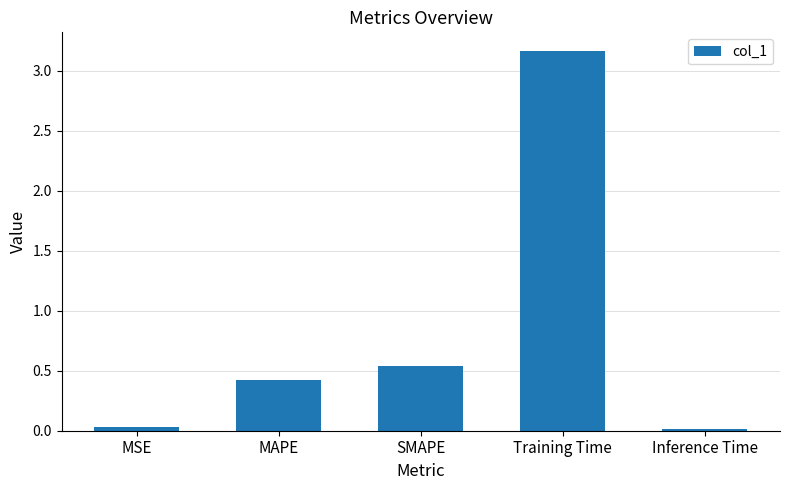

The value at SMAPE is 0.9. True or false?

False